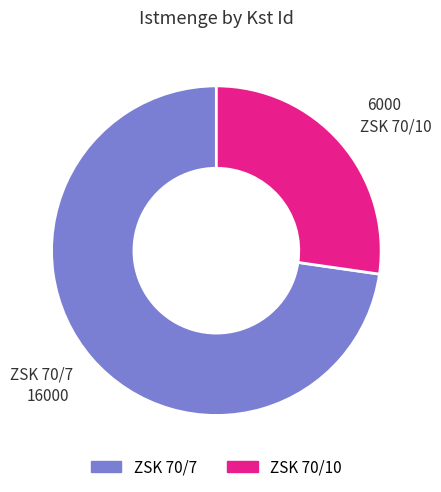

What is the ratio of the value at ZSK 70/7 to the value at ZSK 70/10?

2.7